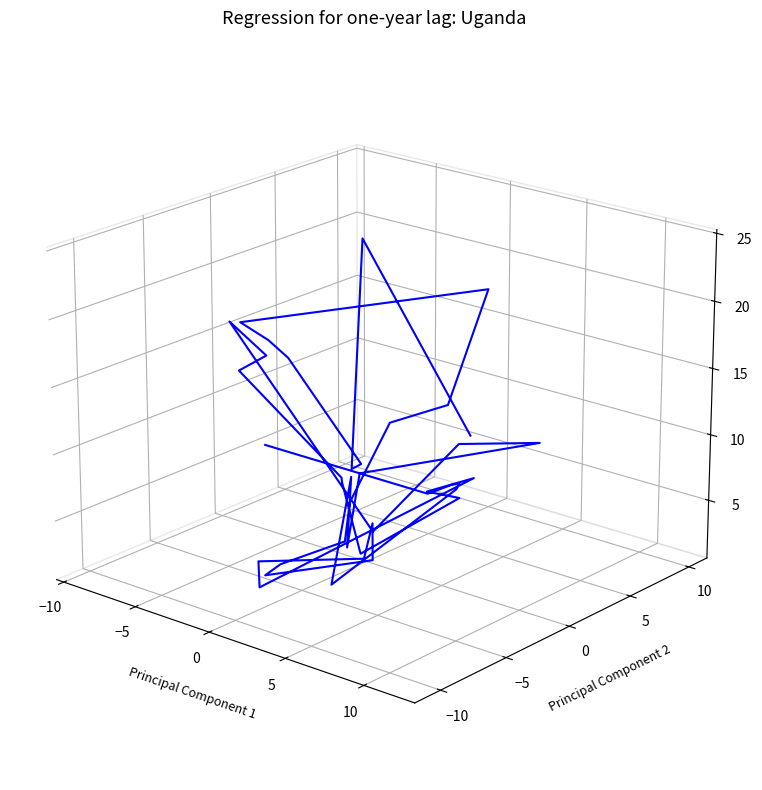

True or false: the data shows -0.0 at 9.

False